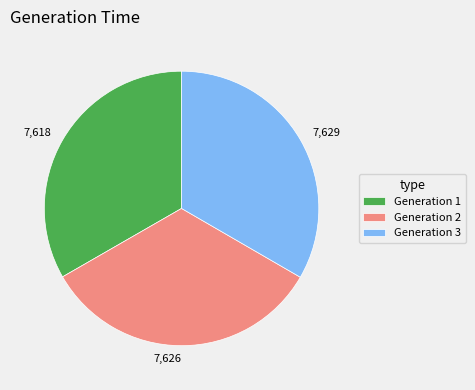

Is there any slice that represents more than half of the pie?

No